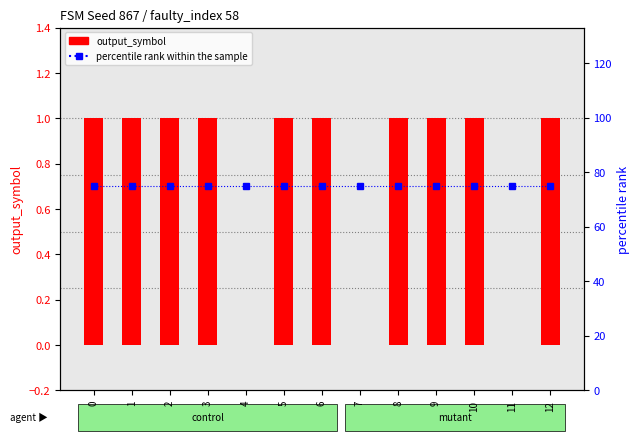

Between 9 and 0, which is larger?

9